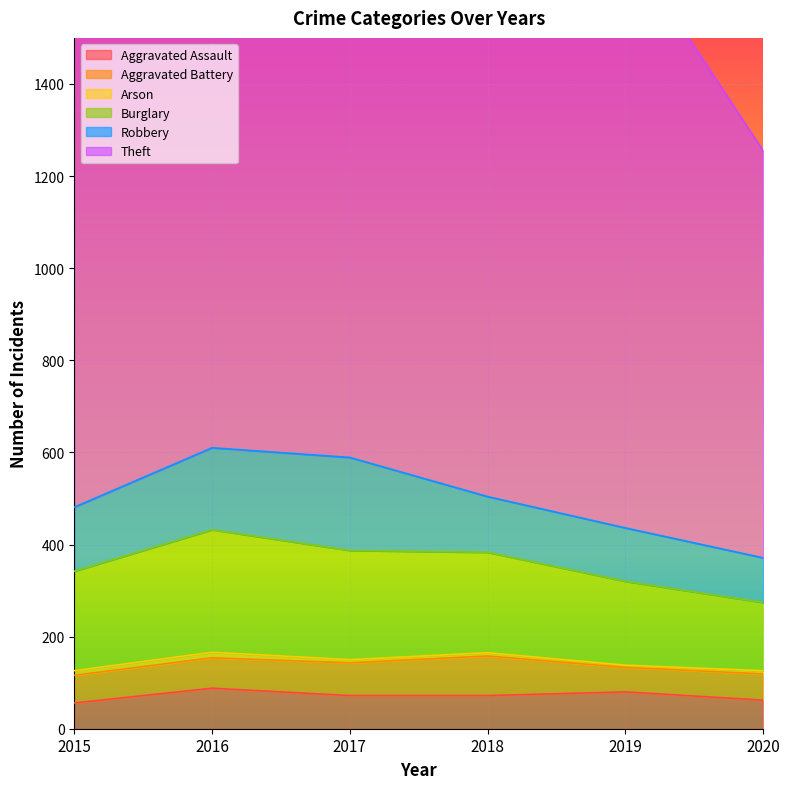

Read the Aggravated Battery value at 2020, to the nearest 10.

60